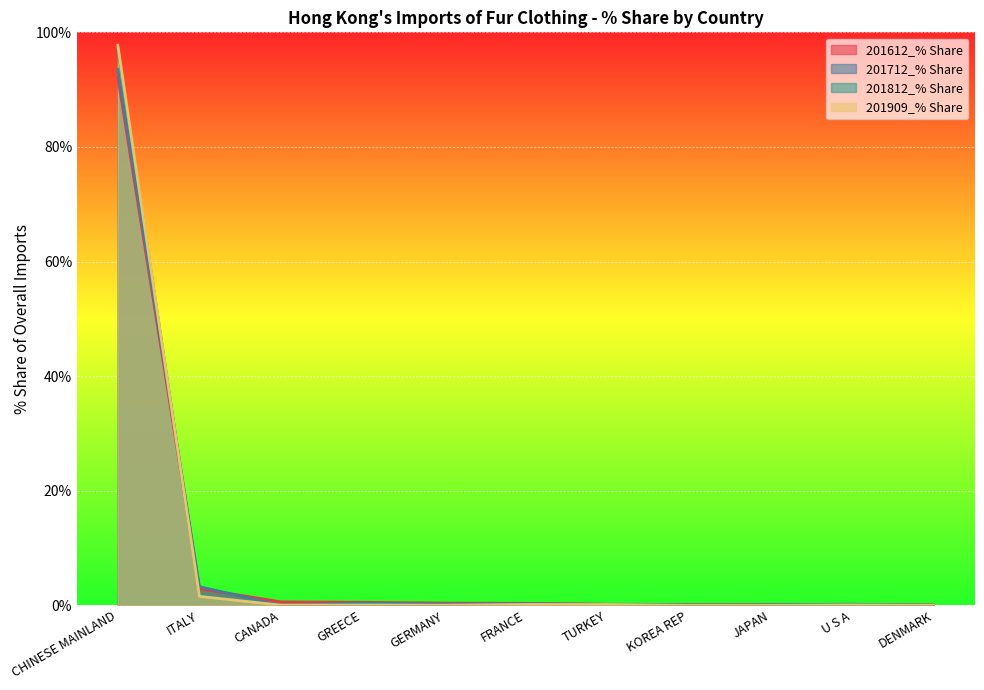

Rank the series at CANADA from highest to lowest value.

201612_% Share, 201909_% Share, 201812_% Share, 201712_% Share